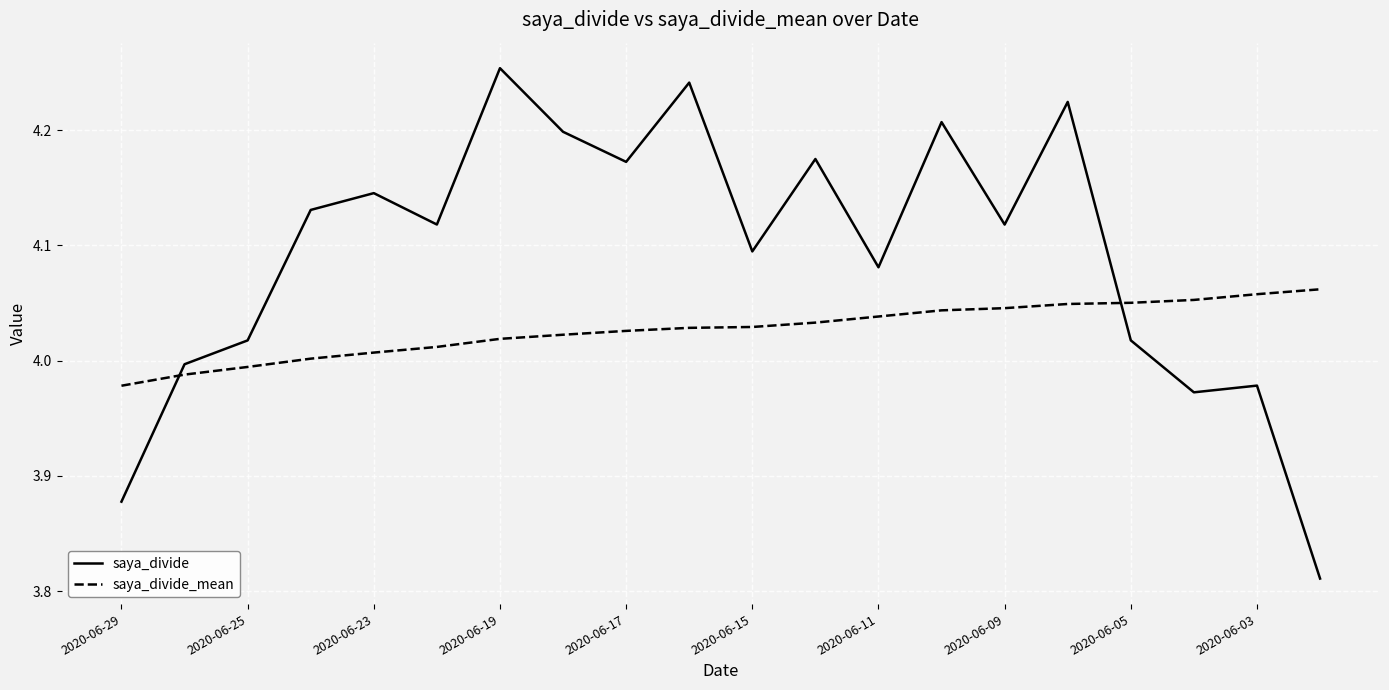

Which series has the largest range (max minus min)?

saya_divide